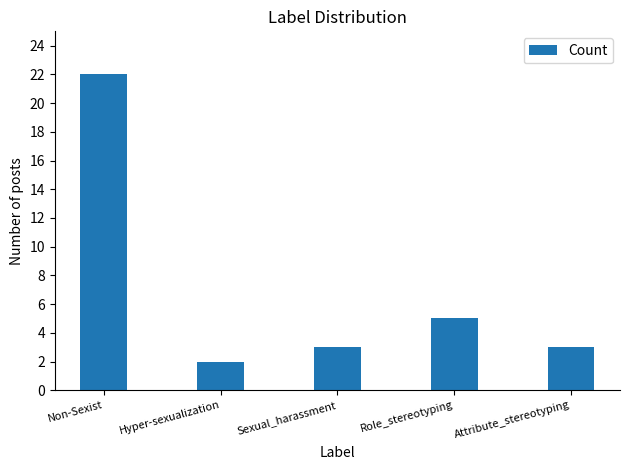

What is the smallest value displayed?

2